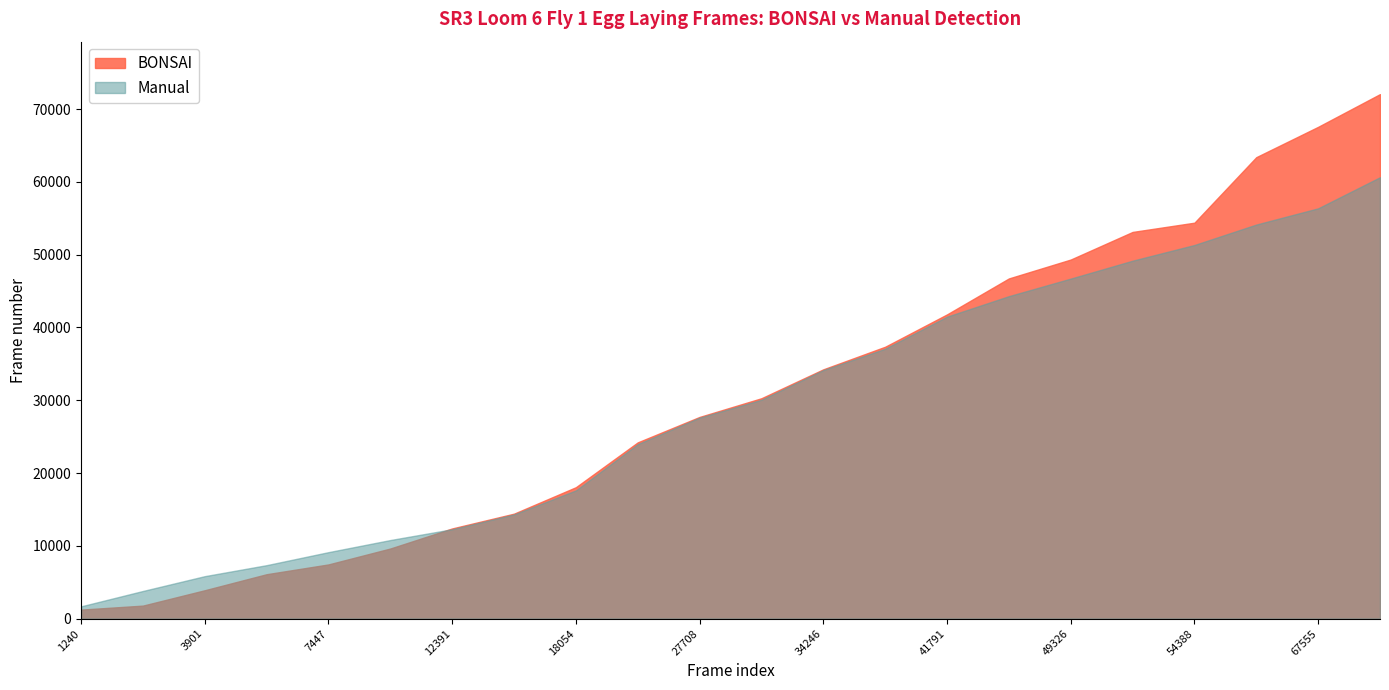

Reading right to left, list all the values displayed in this chart.

BONSAI: 72048	67555	63389	54388	53117	49326	46730	41791	37348	34246	30275	27708	24213	18054	14420	12391	9633	7447	6102	3901	1790	1240
Manual: 60635	56364	54134	51326	49169	46711	44299	41479	37078	34144	30071	27607	23972	17616	14320	12283	10796	9133	7346	5835	3799	1688